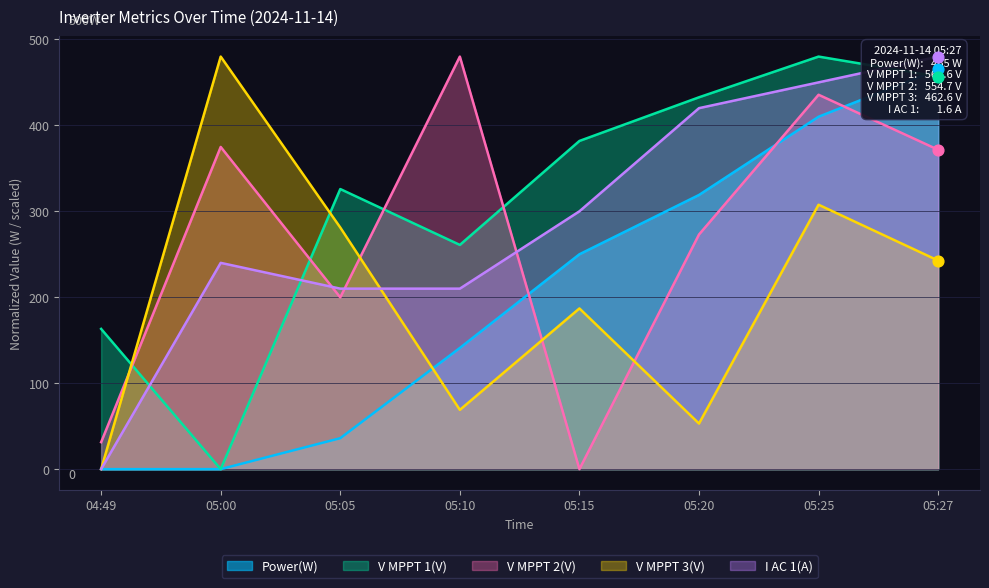

Which series has the largest total across all categories?

V MPPT 1(V)